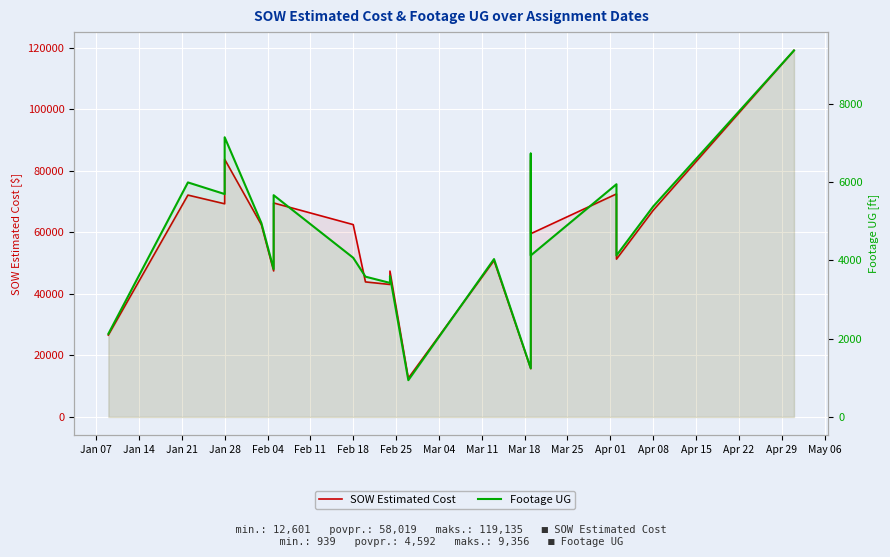

What is the label of the 19th point from the left?

Apr 08